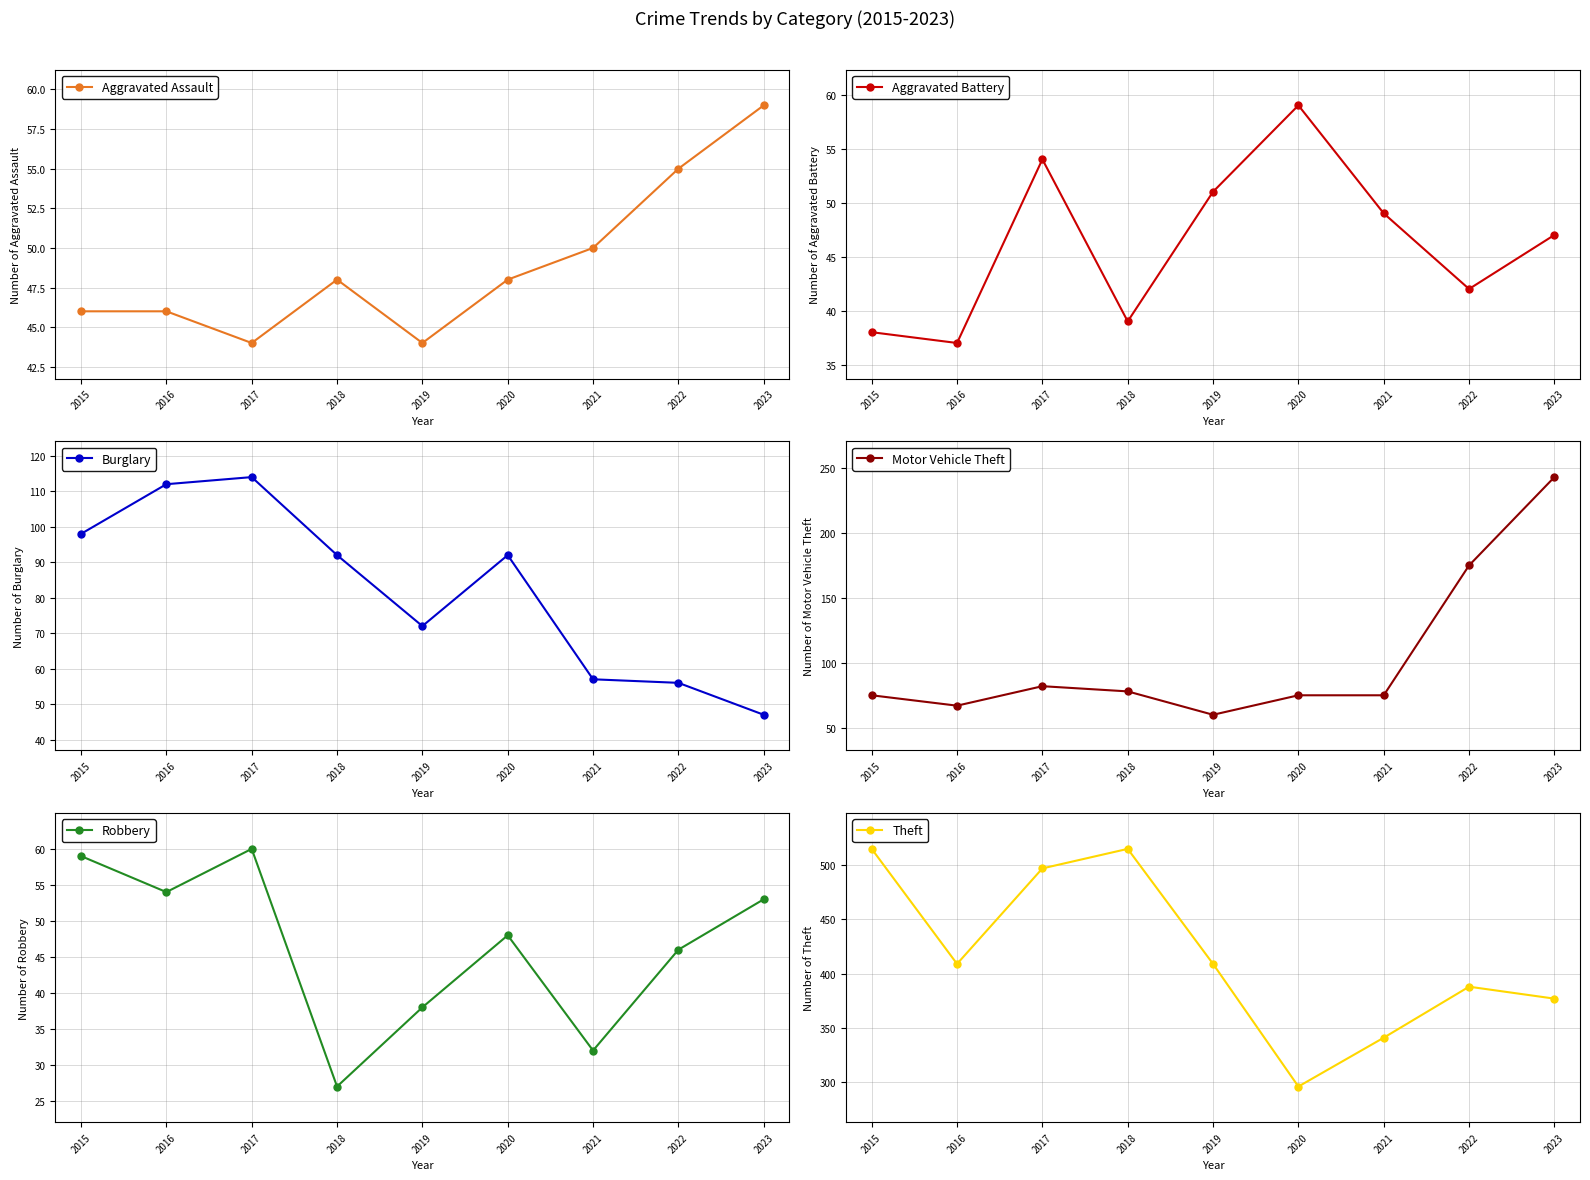

List the series in order of their peak value, highest first.

Theft, Motor Vehicle Theft, Burglary, Robbery, Aggravated Assault, Aggravated Battery